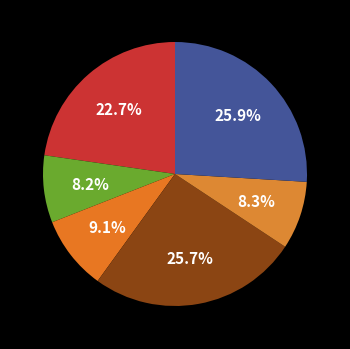

Rank the categories by value from lowest to highest.

齐天乐·题高氏瓮芳录, 清平乐·题高颖生环翠楼图, 清平乐·题高野侯小像, 齐天乐  题高氏瓮芳录, 清平乐 题高野侯小像, 清平乐 题高颖生环翠楼图